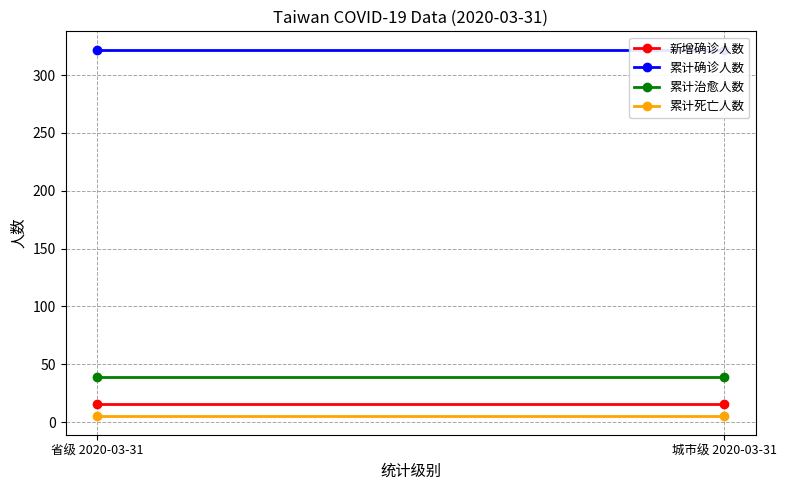

Reading left to right, extract all data points from this chart.

新增确诊人数: 省级 2020-03-31=16	城市级 2020-03-31=16
累计确诊人数: 省级 2020-03-31=322	城市级 2020-03-31=322
累计治愈人数: 省级 2020-03-31=39	城市级 2020-03-31=39
累计死亡人数: 省级 2020-03-31=5	城市级 2020-03-31=5